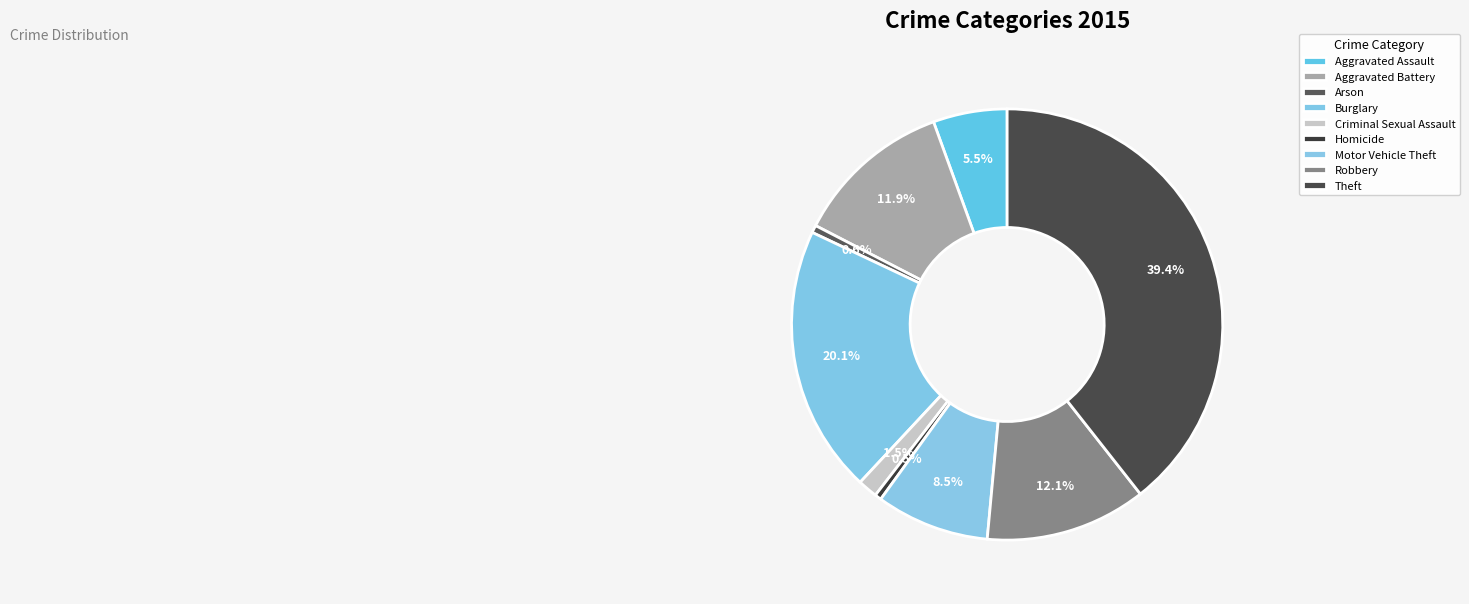

Does any single category account for the majority?

No